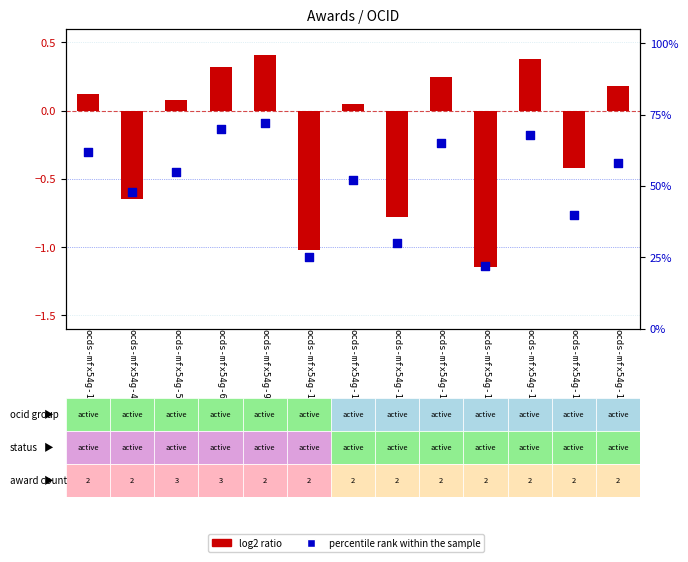

Is the value of log2 ratio at ocds-mfx54g-17 greater than the value of percentile rank within the sample at ocds-mfx54g-4?

No